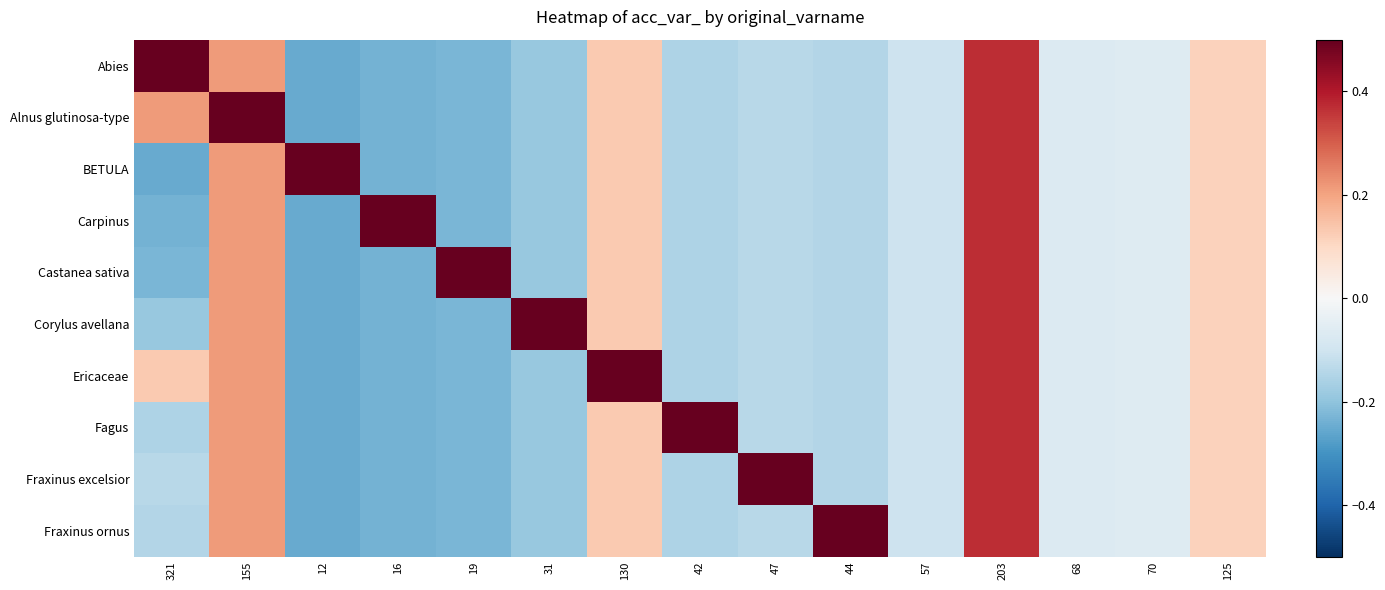

What is the spread (max minus min) of values at 130?

0.6